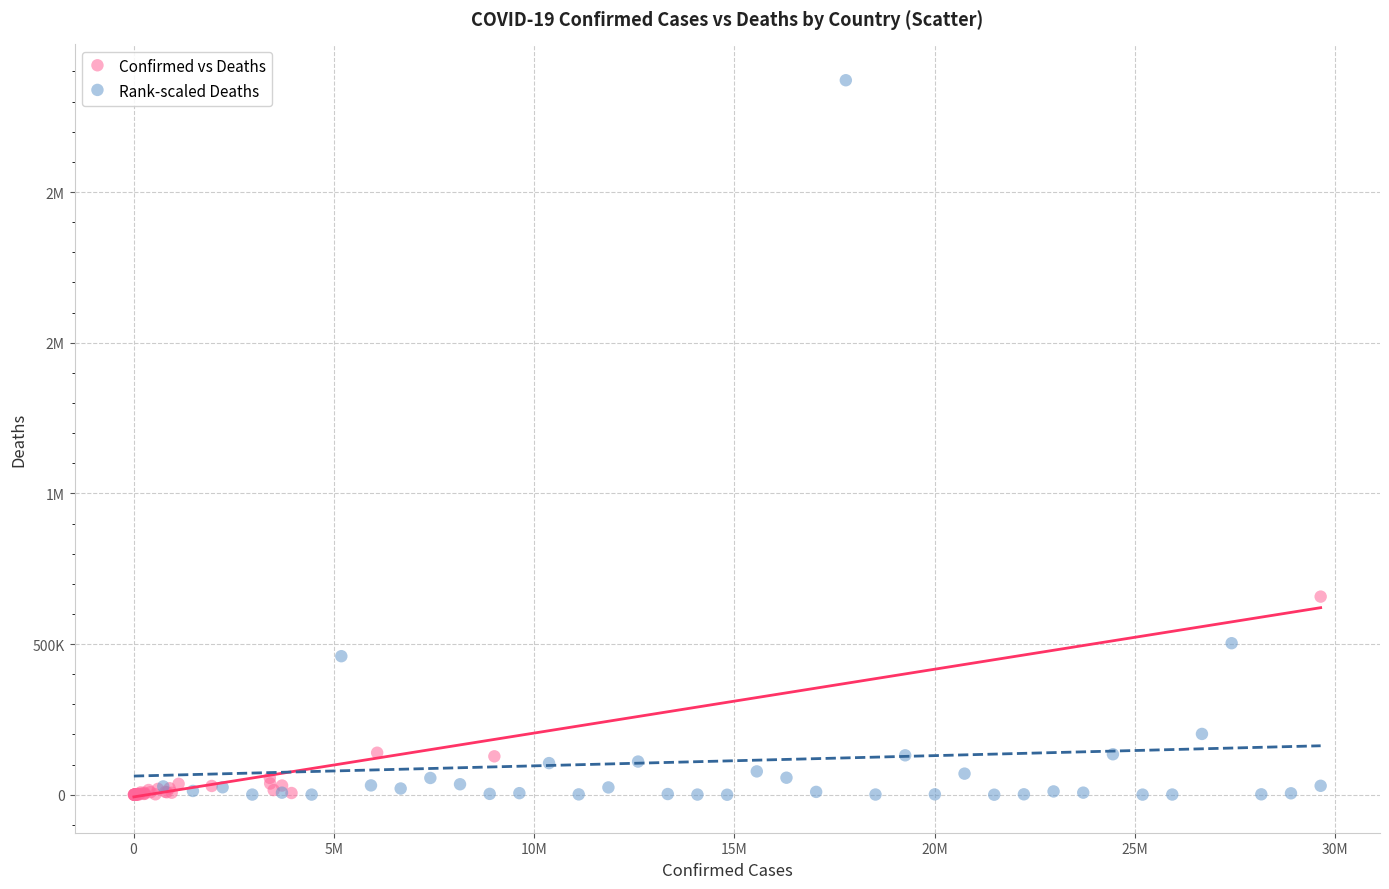

What are all the series names shown in the legend?

Confirmed vs Deaths, Rank-scaled Deaths